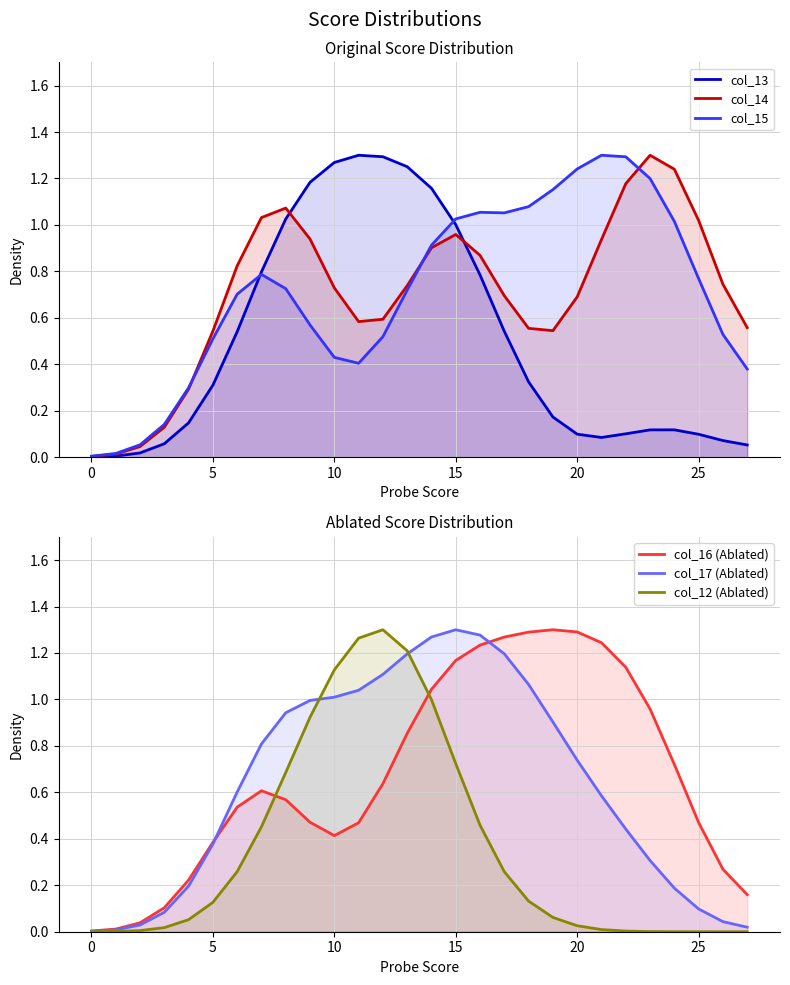

What is the difference between the second highest and minimum values in the col_16 (Ablated) series?

1.3